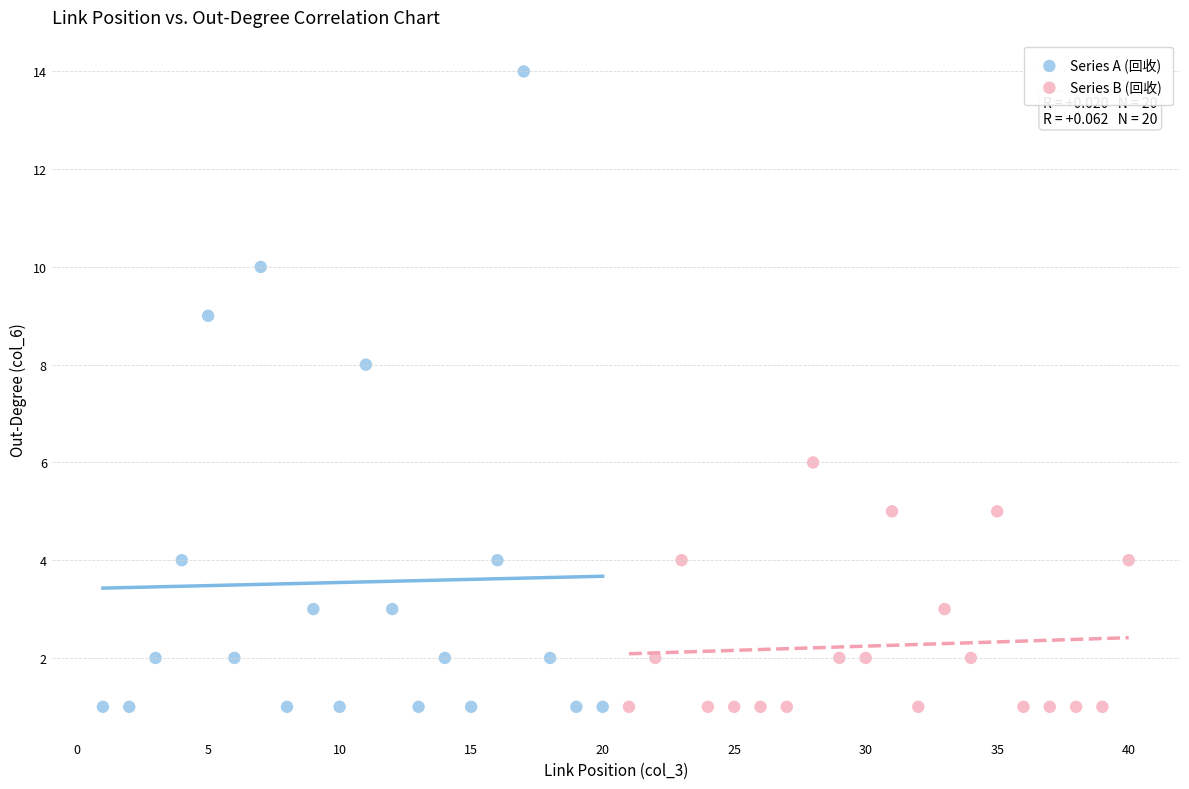

Which series has the widest spread of Y values?

Series A (回收)